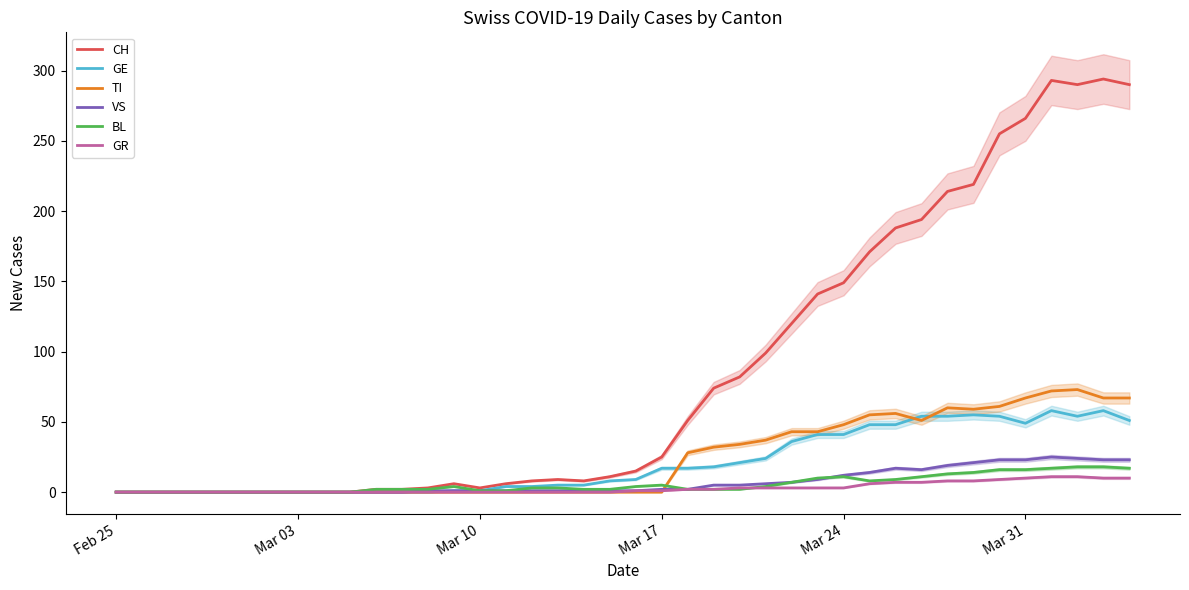

True or false: CH has a value of 25 at Mar 17.

True